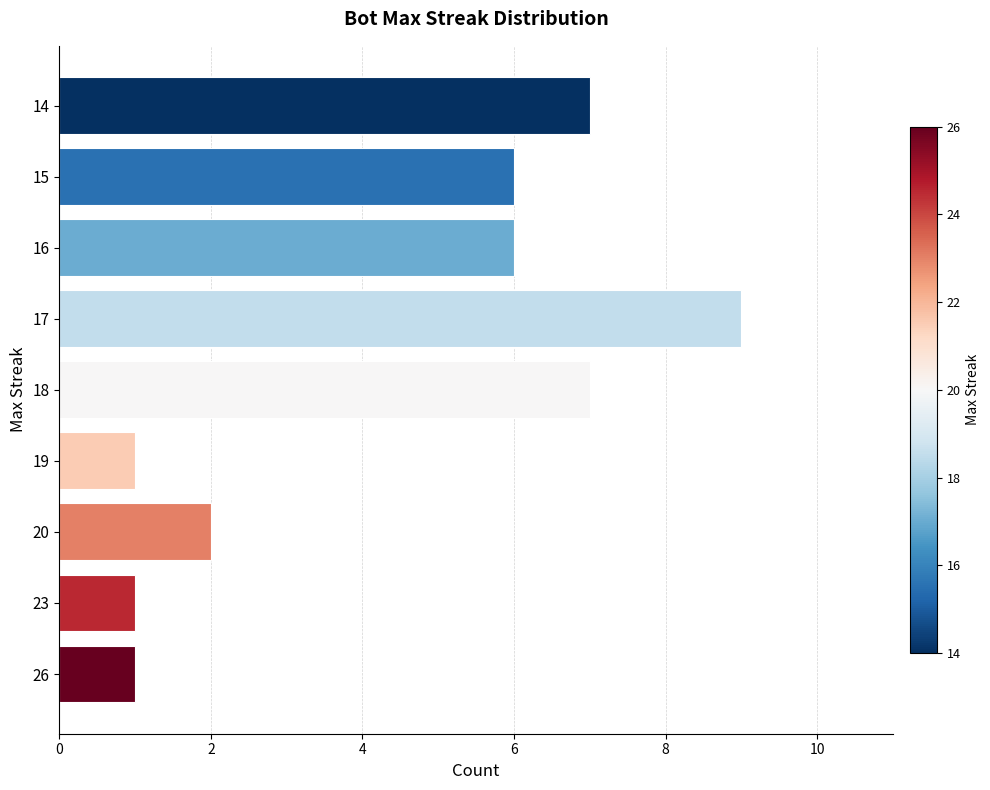

Reading top to bottom, transcribe all the data shown in this chart.

14=7	15=6	16=6	17=9	18=7	19=1	20=2	23=1	26=1